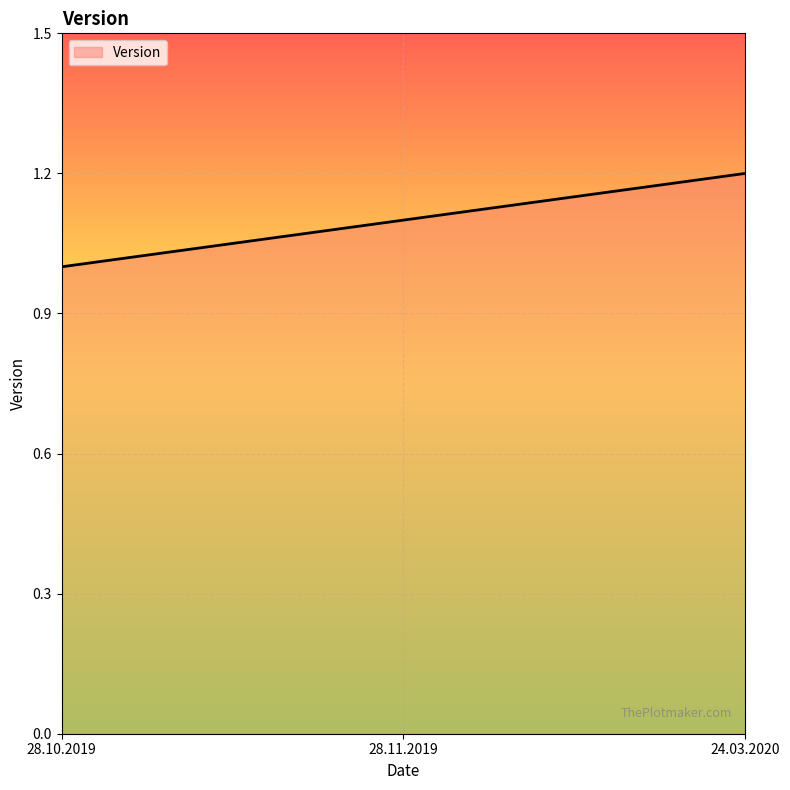

Reading left to right, list all the values displayed in this chart.

1.0	1.1	1.2